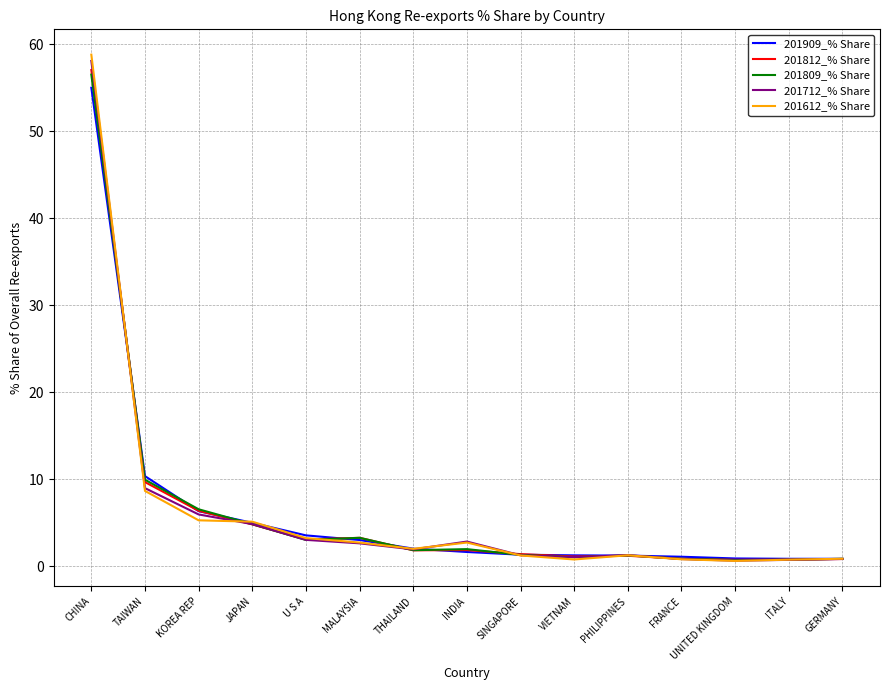

At which label does 201712_% Share first exceed 1?

CHINA